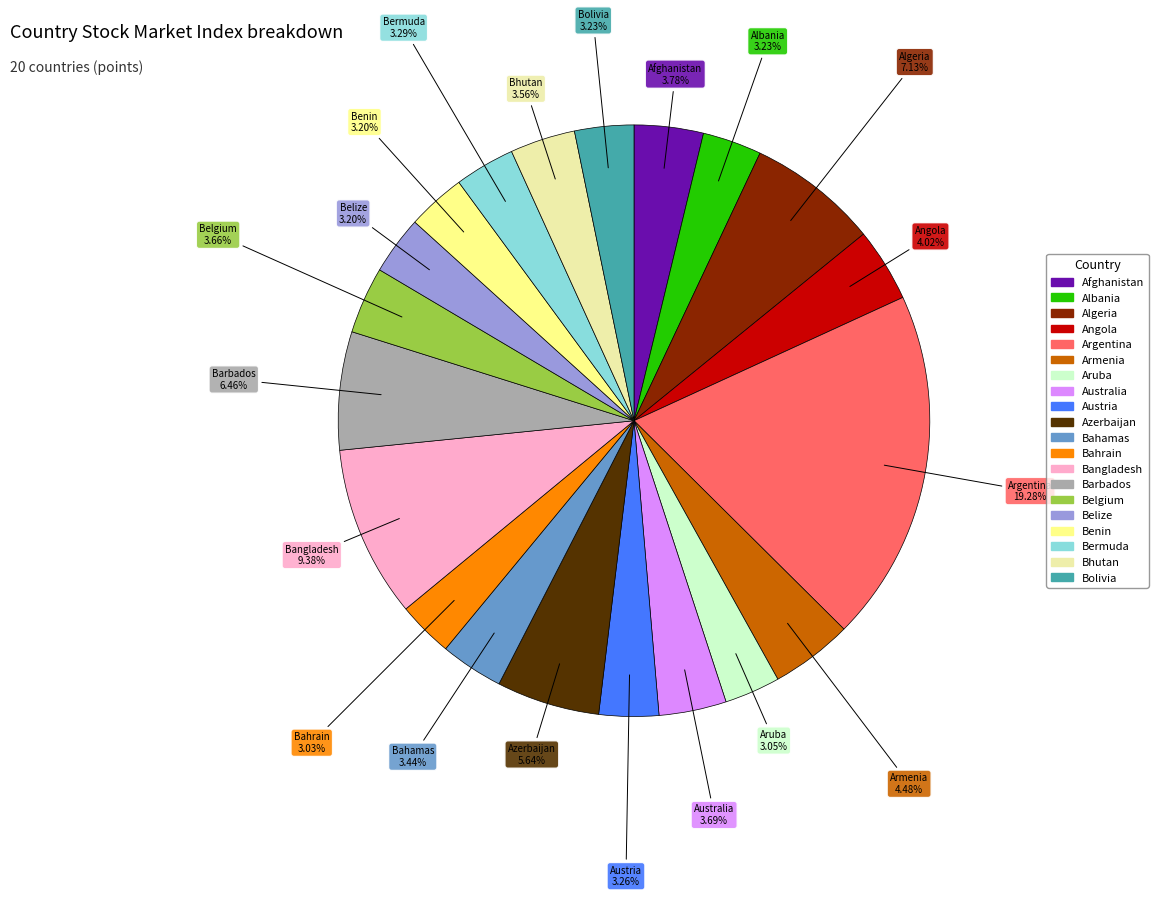

Does any single category account for the majority?

No